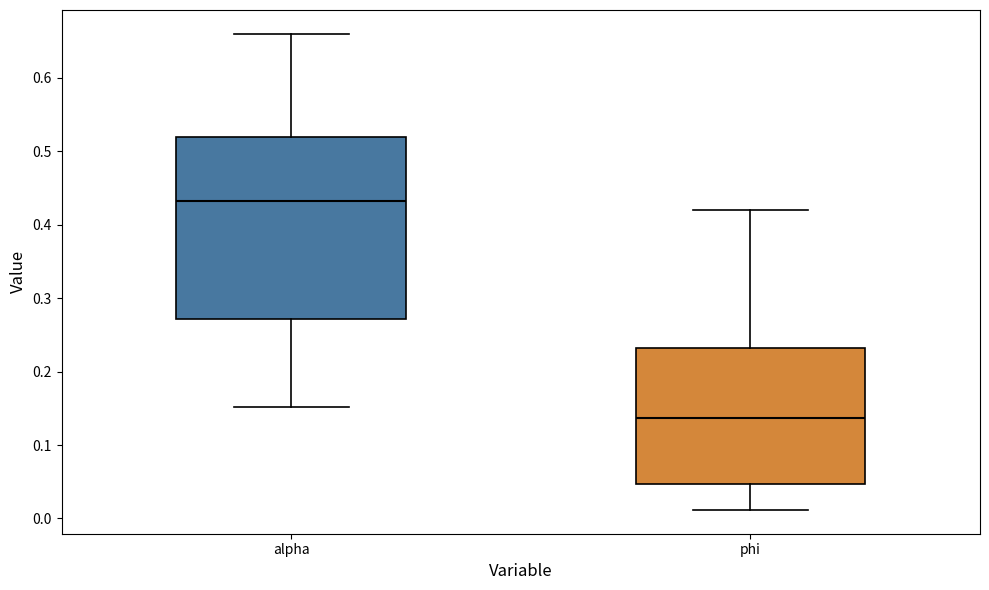

Which box's median line is the highest?

alpha